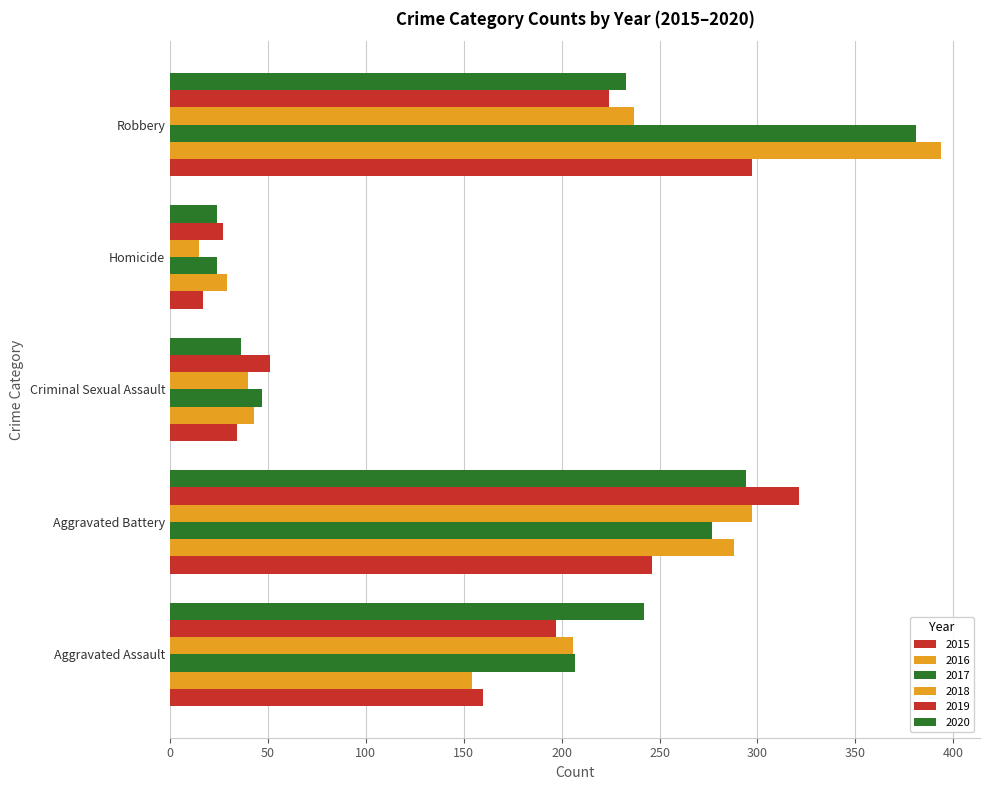

How many data points does each series have?

5